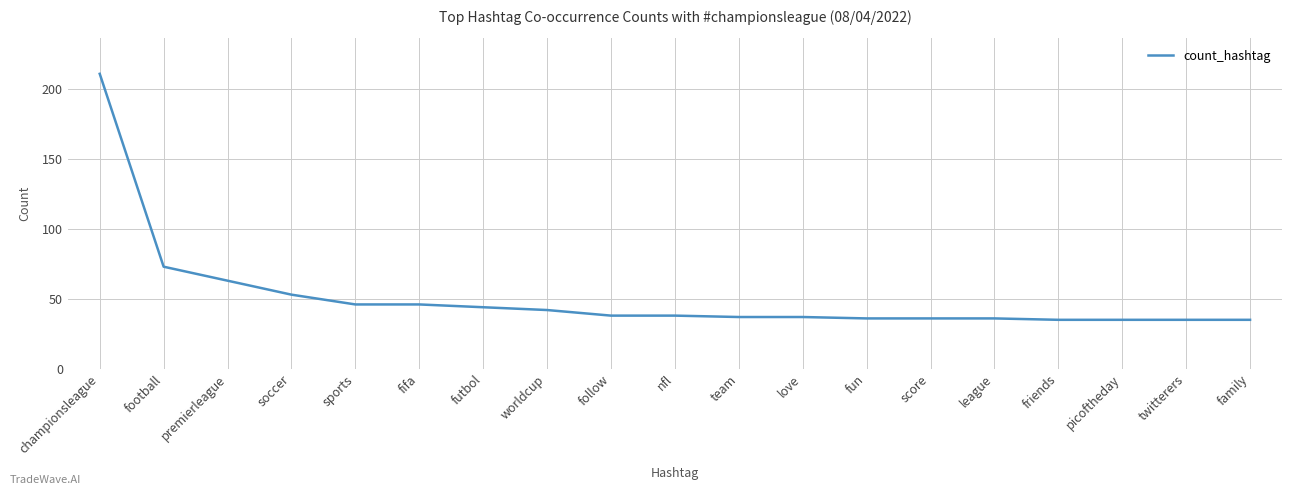

How many lines are shown in the chart?

1